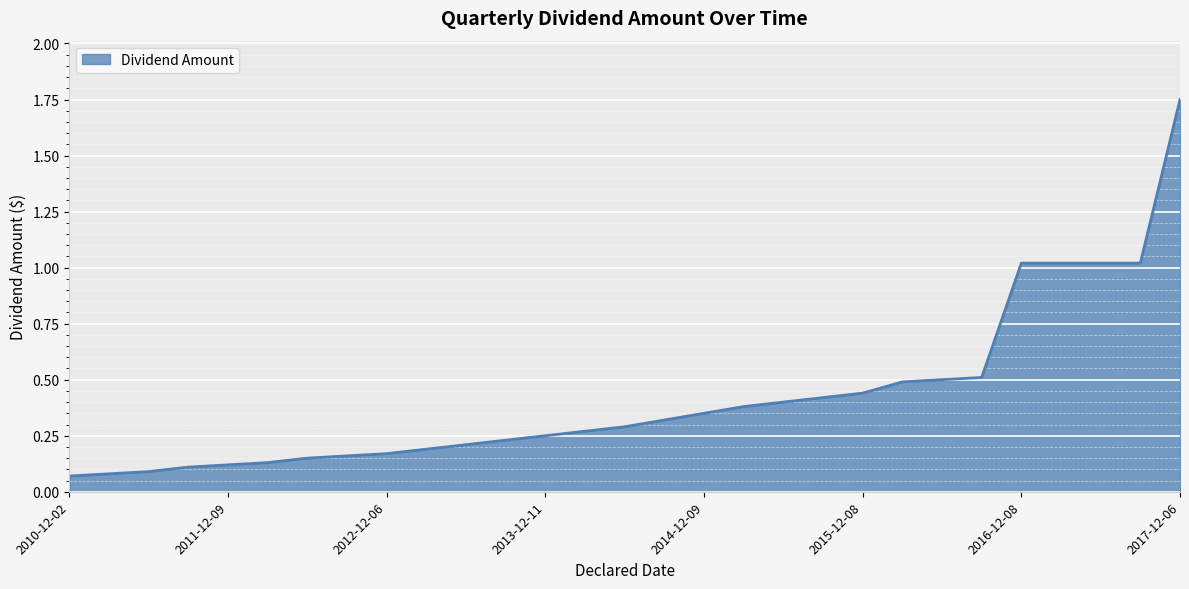

Does the chart display data point markers on the line(s)?

No